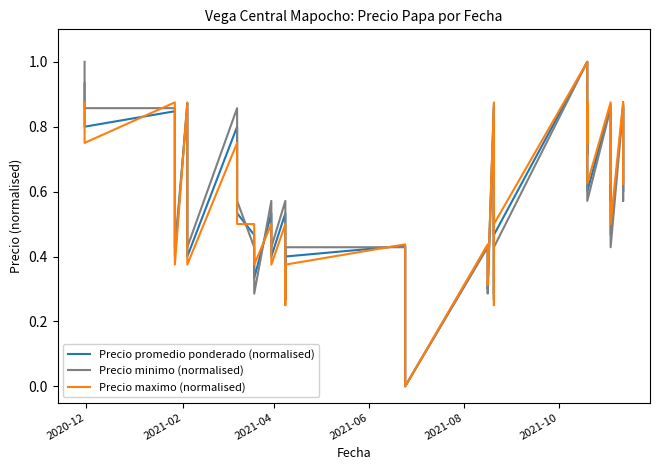

At 2021-02, list the series in order from smallest to largest.

Precio maximo (normalised), Precio promedio ponderado (normalised), Precio minimo (normalised)